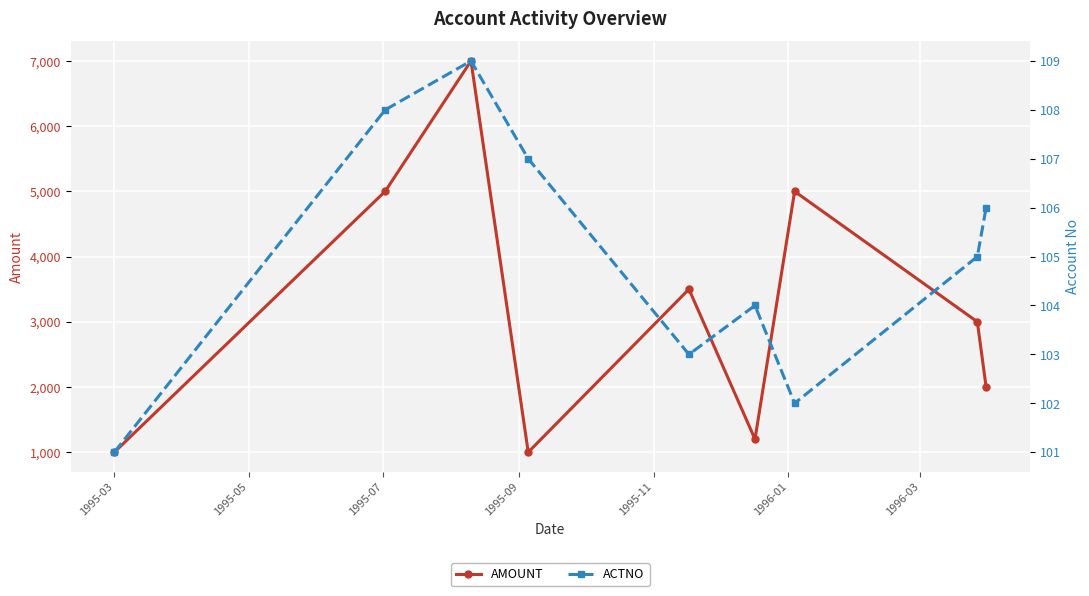

Which label corresponds to the smallest value in the chart?

1995-03